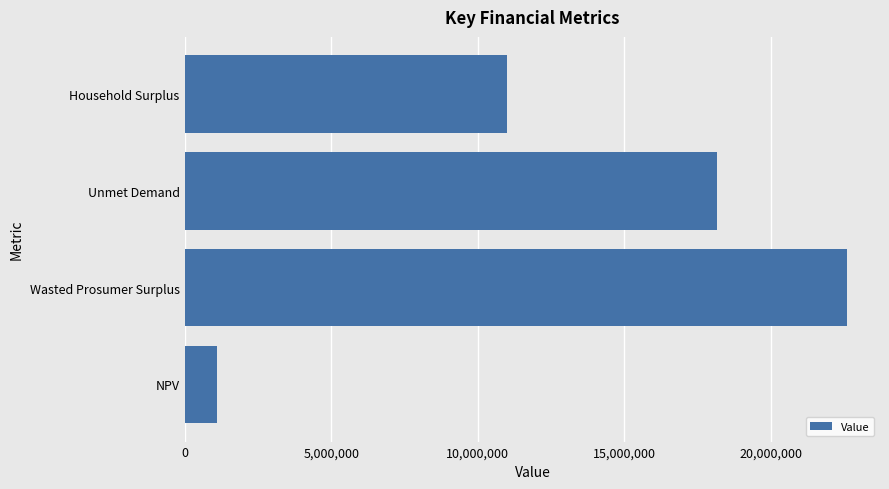

List the labels in order of value, largest first.

Wasted Prosumer Surplus, Unmet Demand, Household Surplus, NPV